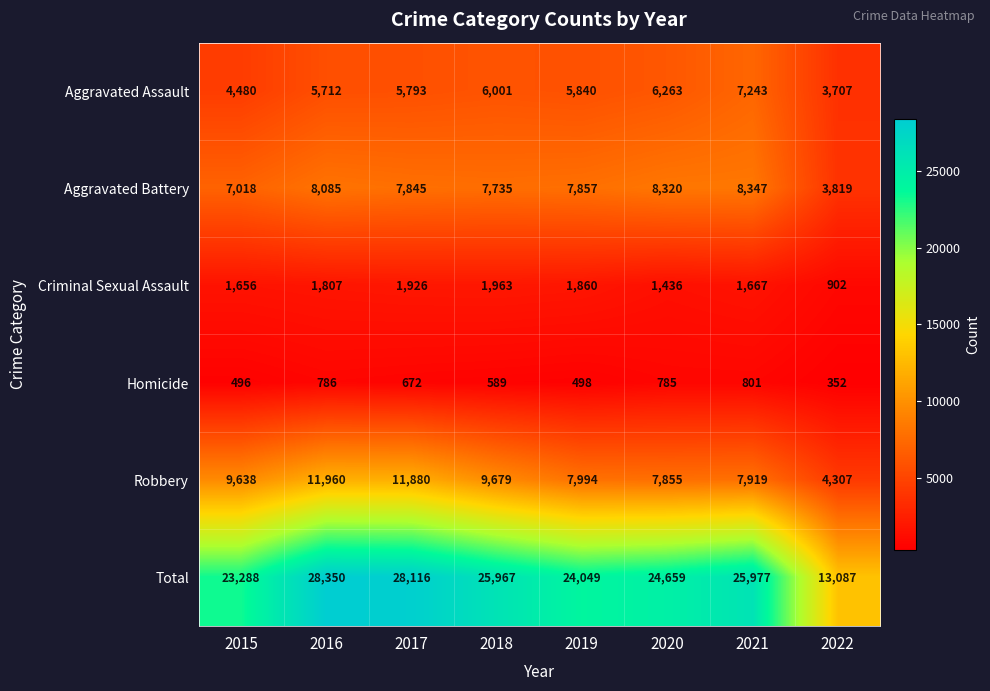

Which series has the largest total across all categories?

Total